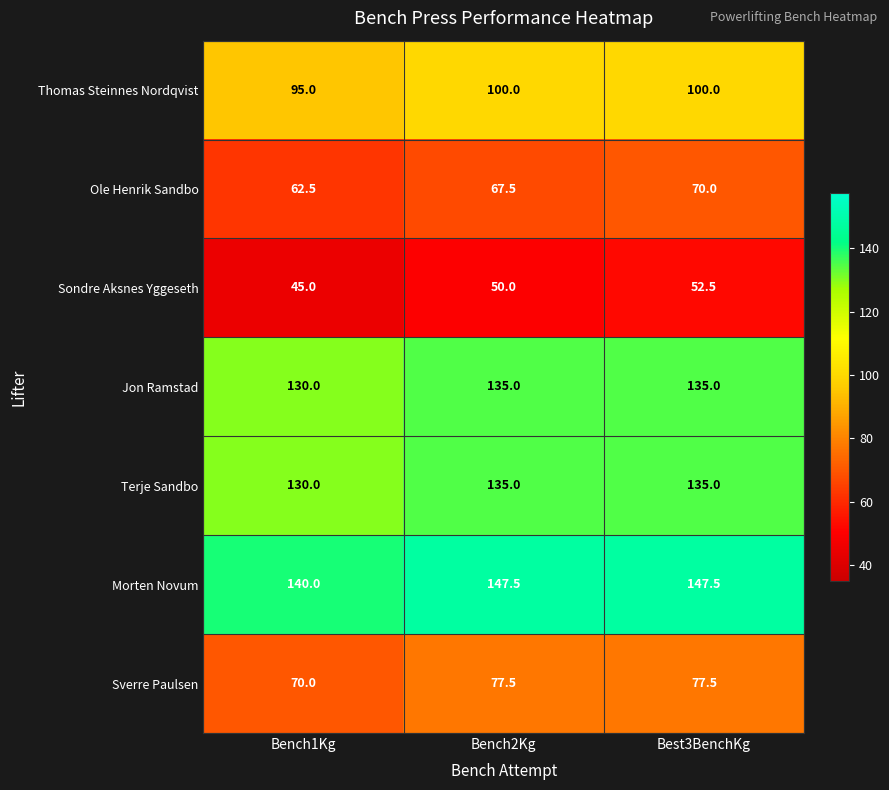

True or false: Ole Henrik Sandbo has a value of 38.7 at Bench2Kg.

False